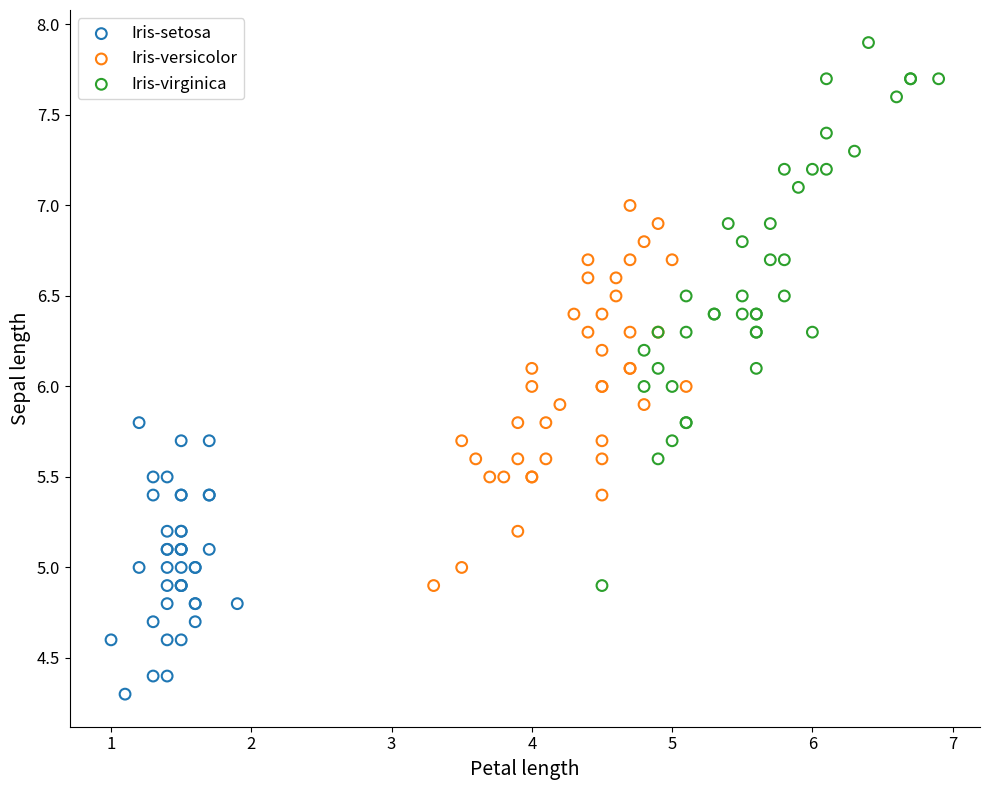

What are all the series names shown in the legend?

Iris-setosa, Iris-versicolor, Iris-virginica